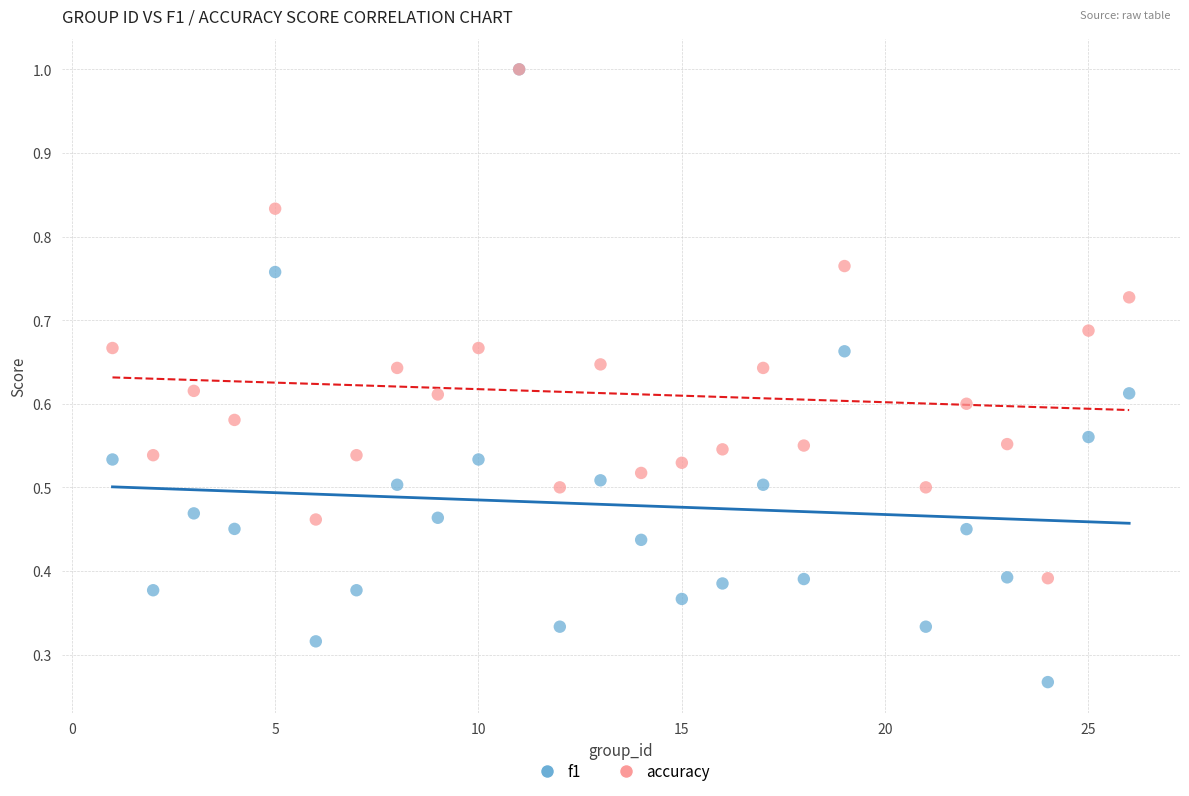

What are all the series names shown in the legend?

f1, accuracy